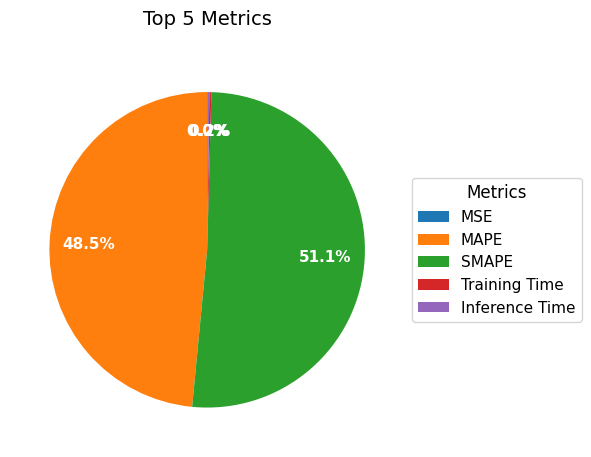

What is the largest slice in the pie chart?

SMAPE